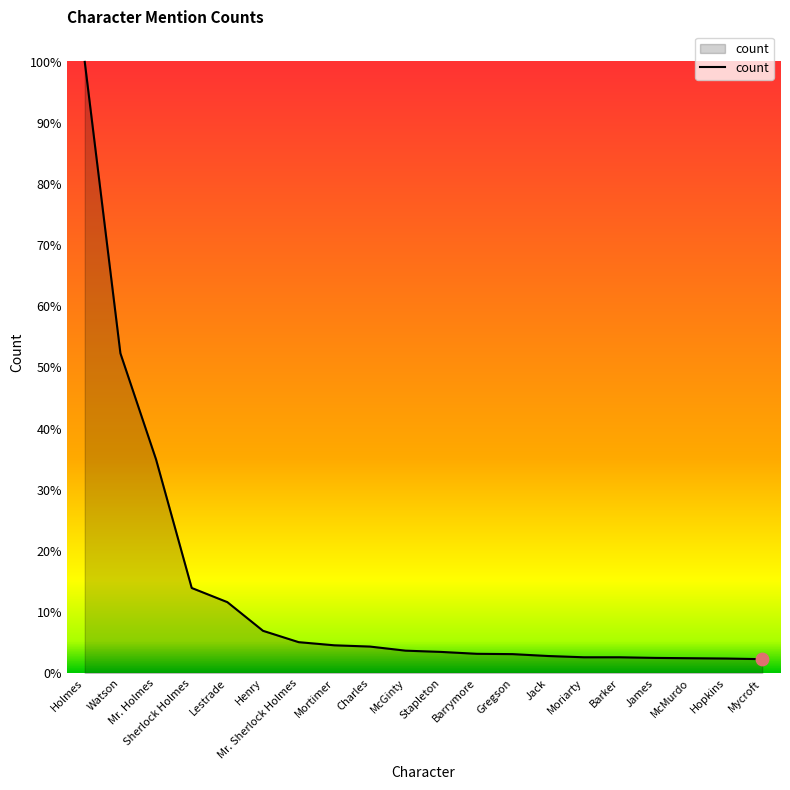

What is the change in value from James to McMurdo?

-1